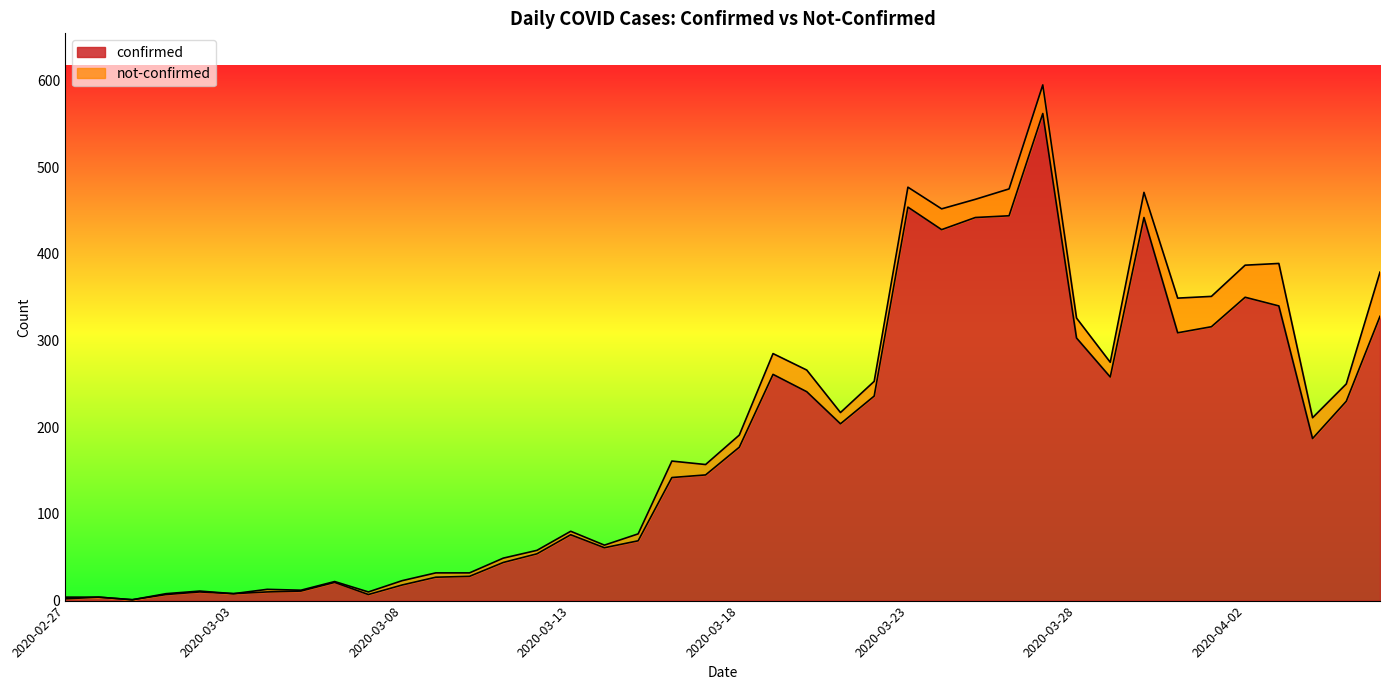

The chart shows a value of 44 at 2020-03-11. True or false?

True